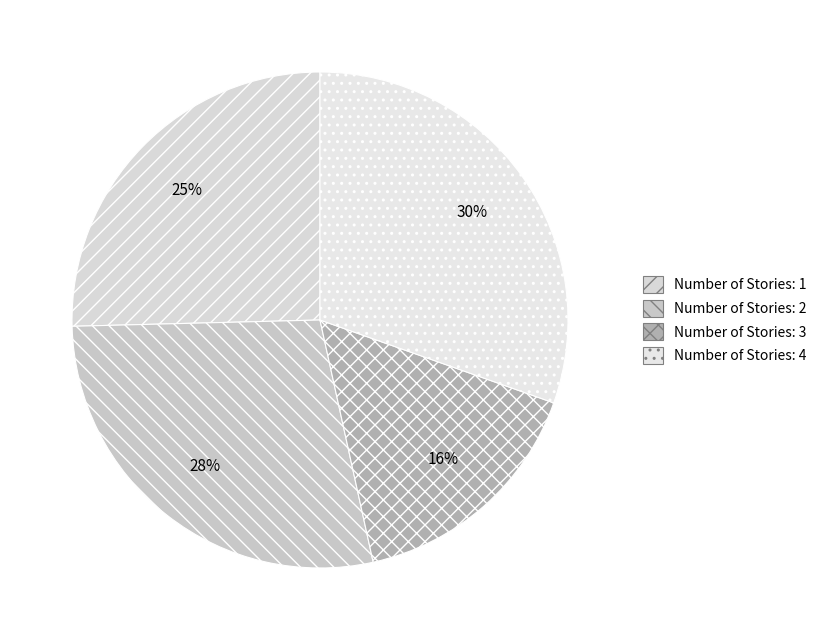

Rank the categories by value from lowest to highest.

Number of Stories: 3, Number of Stories: 1, Number of Stories: 2, Number of Stories: 4